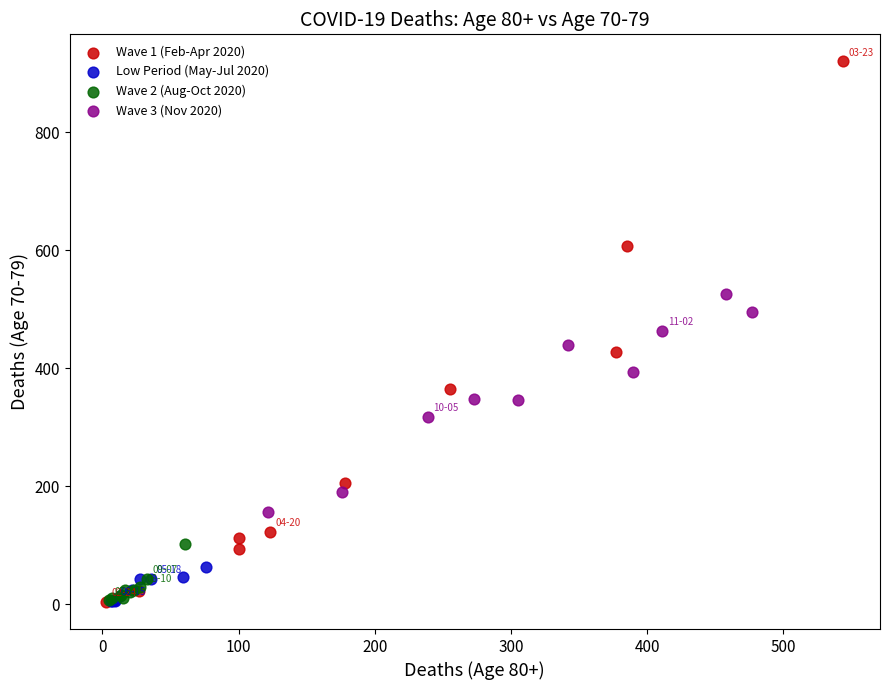

Which series contains the highest Y value?

Wave 1 (Feb-Apr 2020)